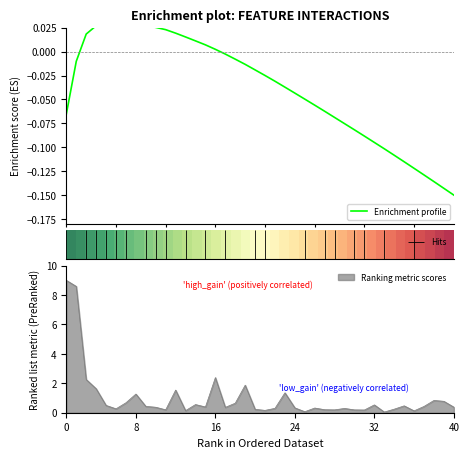

What is the maximum value for Ranking metric scores?

9.0